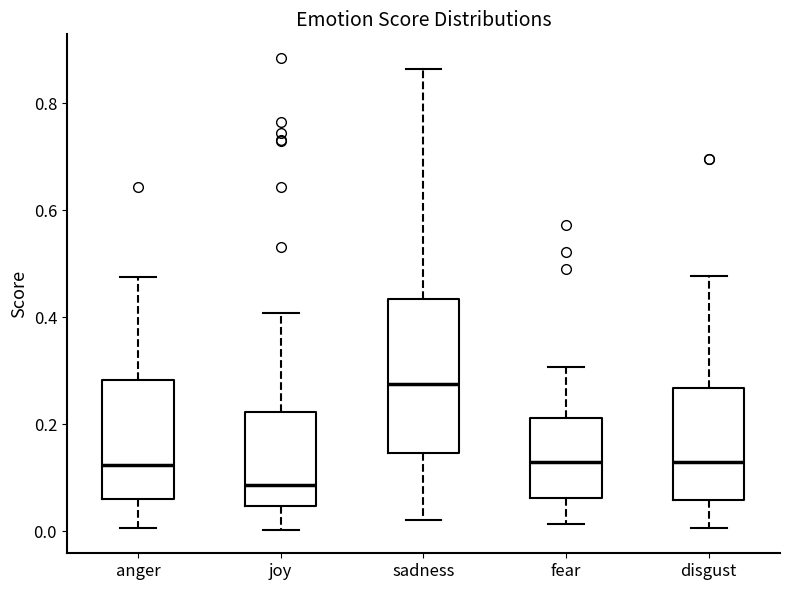

Which box's median line is the lowest?

joy